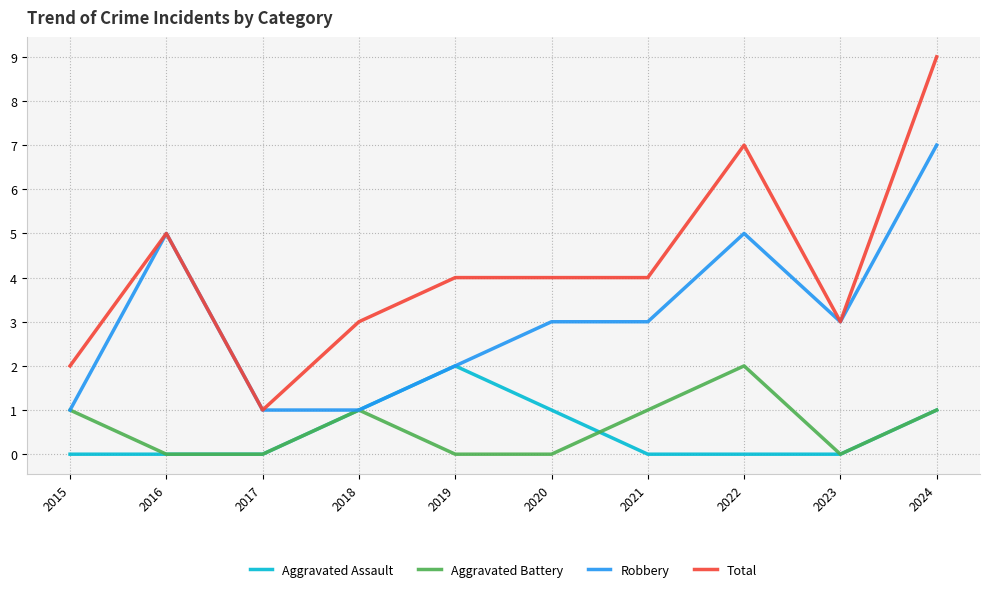

Which series has the widest spread of values?

Total